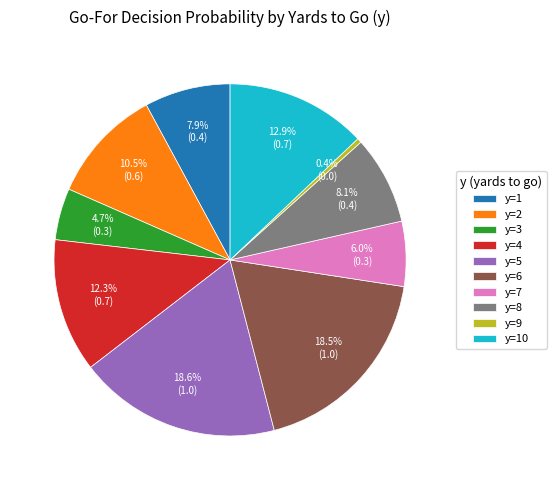

The y=7 slice represents 1% of the pie. True or false?

False